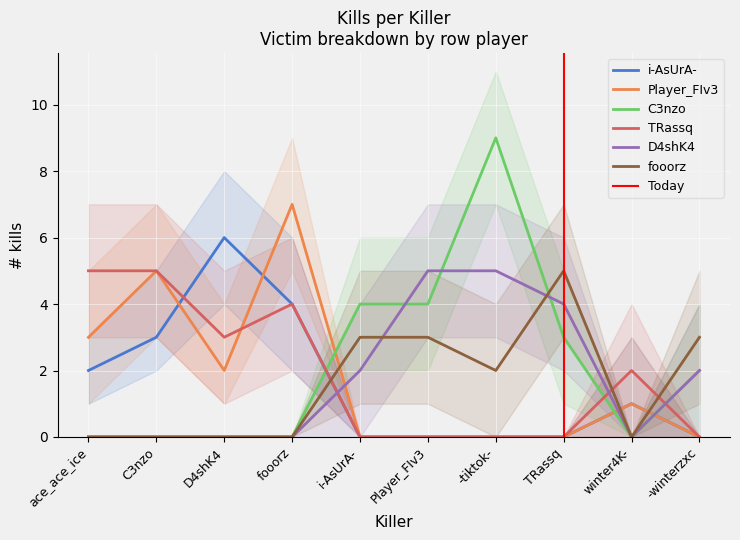

How many values in the C3nzo series are below 2?

5